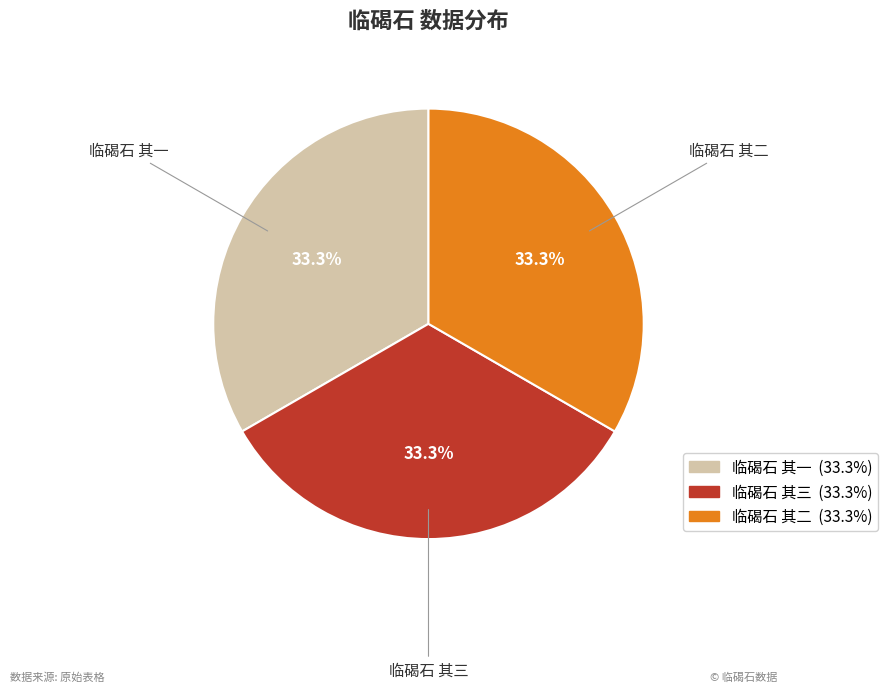

What percentage is the 临碣石 其三 slice, to the nearest percent?

33%